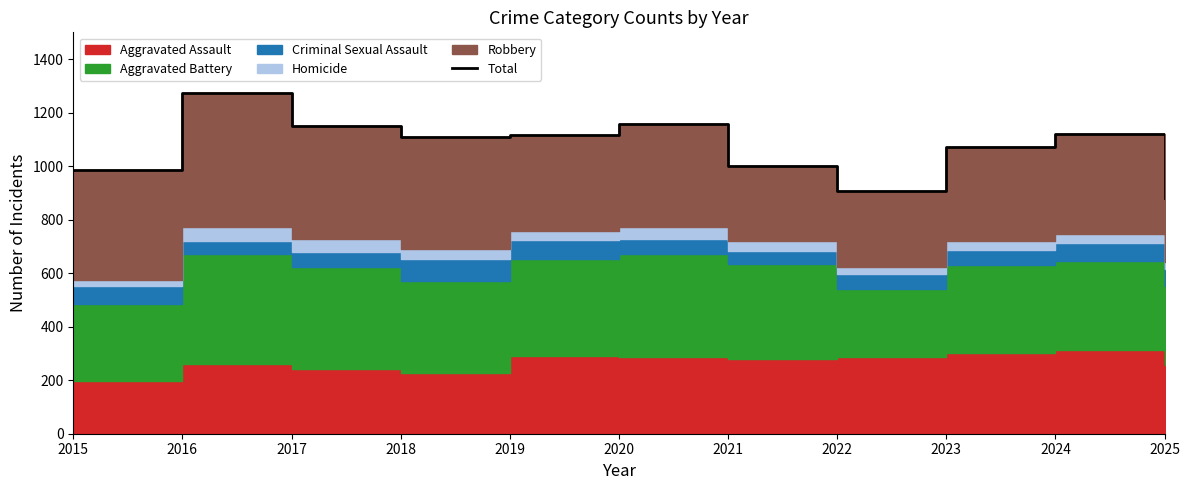

Reading left to right, extract all data points from this chart.

985	1273	1150	1109	1117	1158	1001	907	1073	1119	882